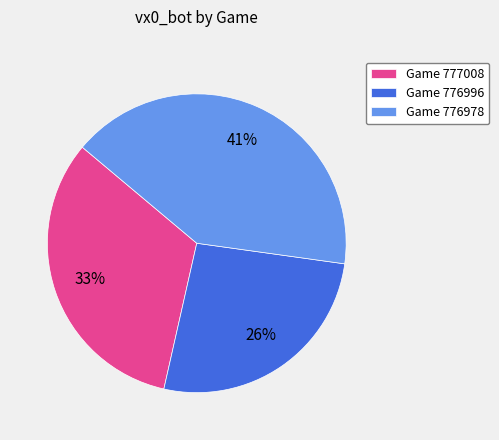

To the nearest percent, what is the combined percentage of Game 776996 and Game 777008?

59%